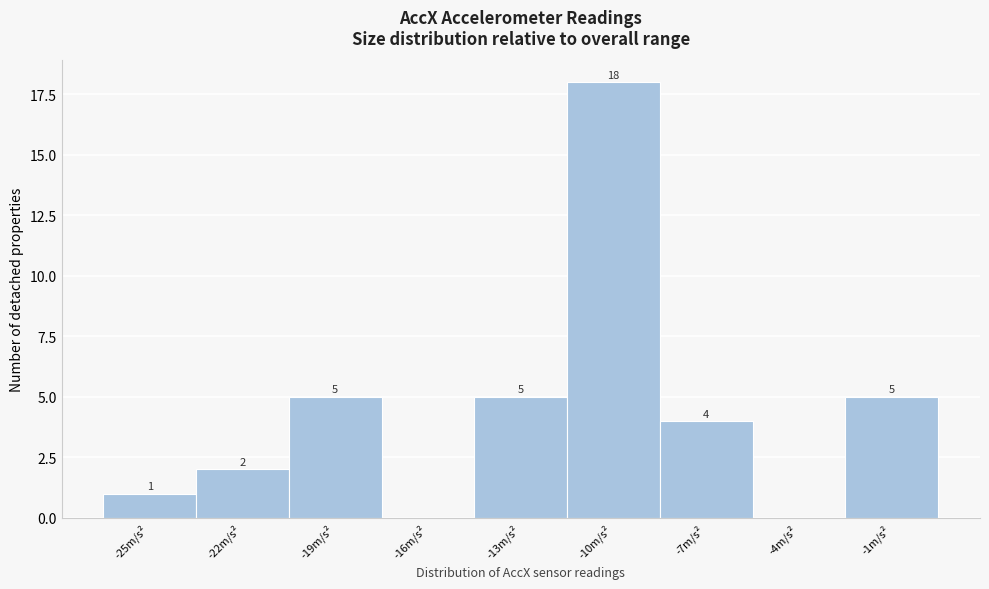

Reading right to left, what are all the values shown in this chart?

-1m/s²=5	-4m/s²=0	-7m/s²=4	-10m/s²=18	-13m/s²=5	-16m/s²=0	-19m/s²=5	-22m/s²=2	-25m/s²=1